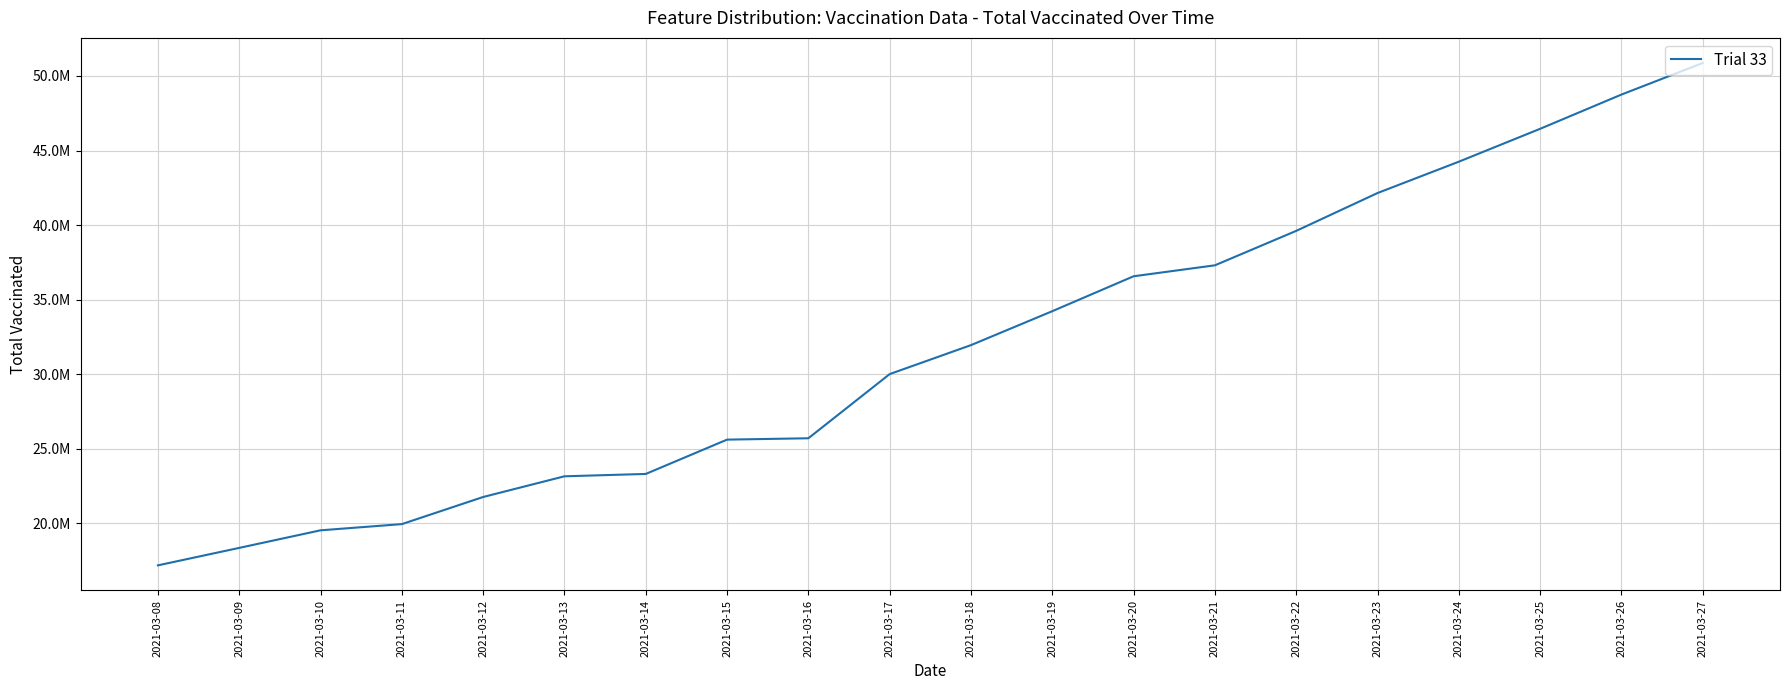

Is this an area chart (filled region under the line)?

No